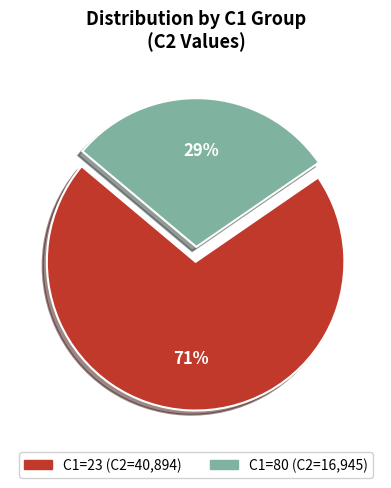

Does any single category account for the majority?

Yes